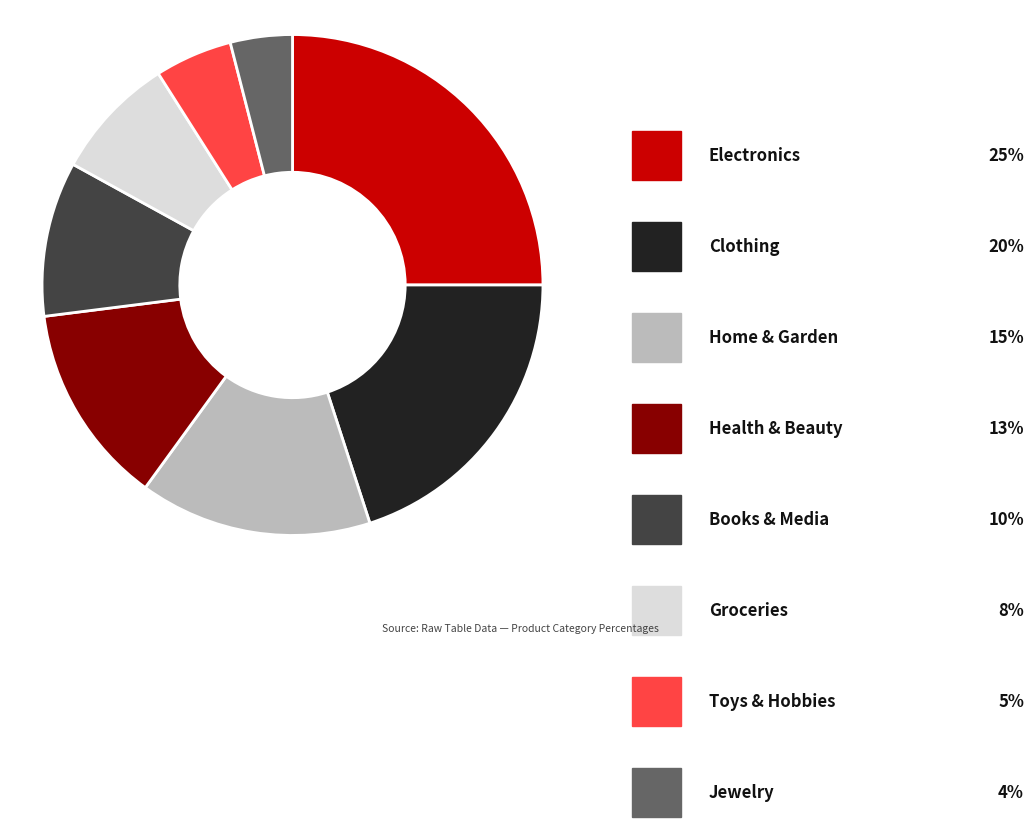

Is there any slice that represents more than half of the pie?

No